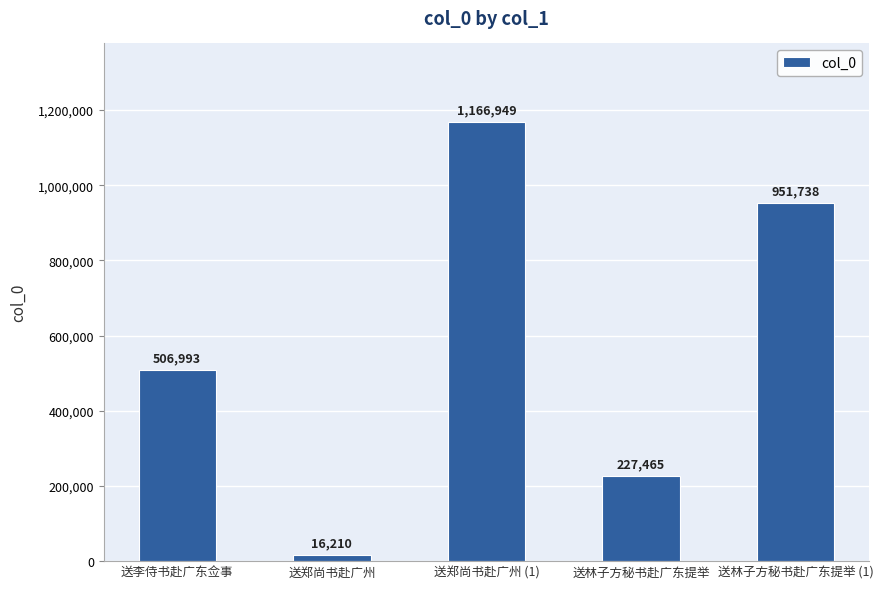

Reading left to right, extract all data points from this chart.

506993	16210	1166949	227465	951738